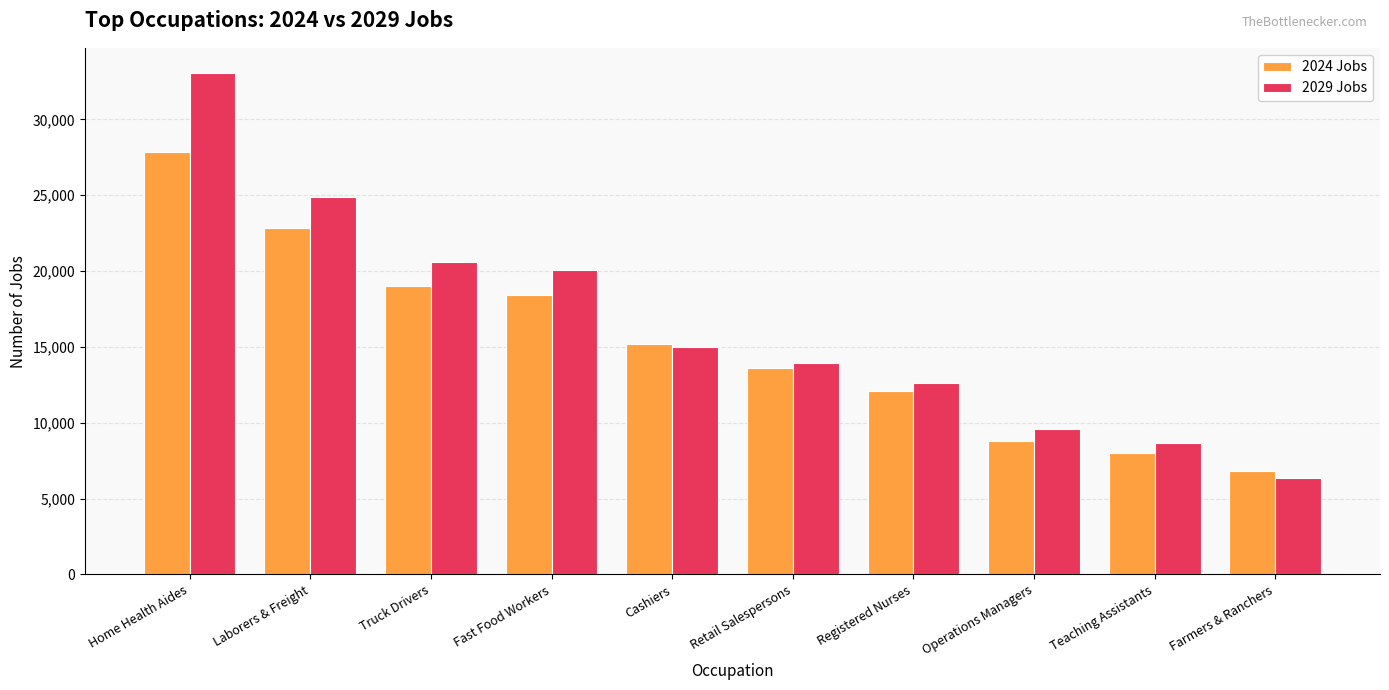

How many bars are there in total?

20